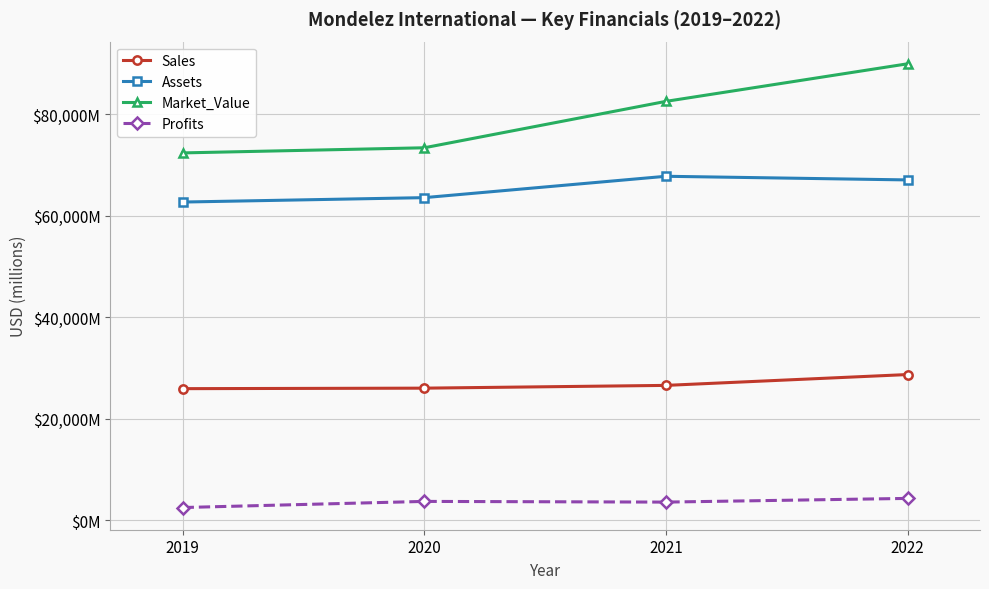

Does the chart display data point markers on the line(s)?

Yes